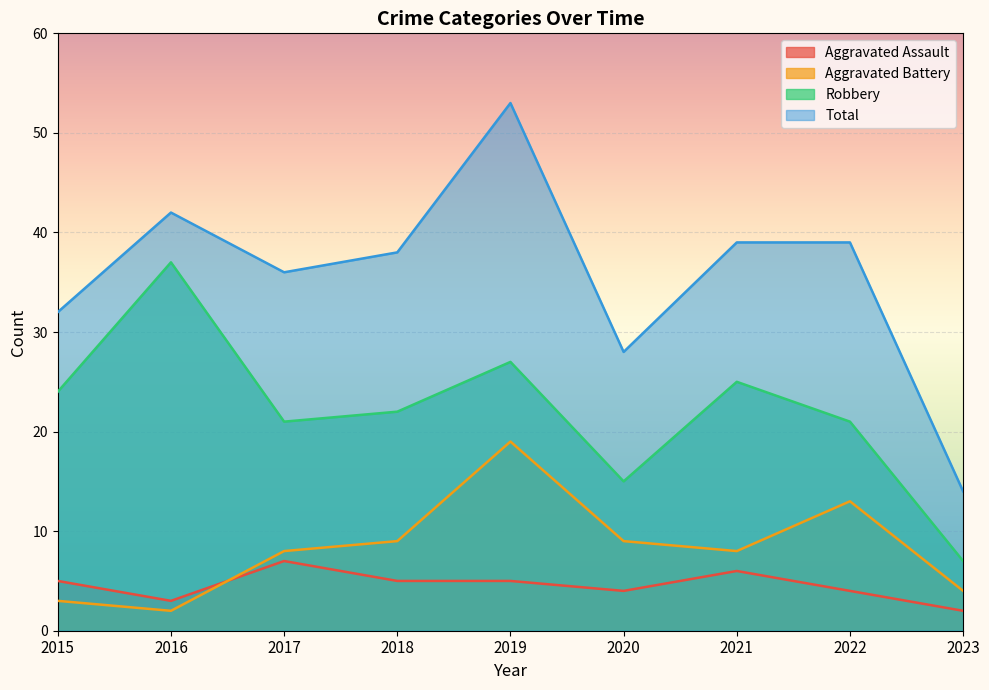

The value of Aggravated Assault at 2015 is 5. True or false?

True